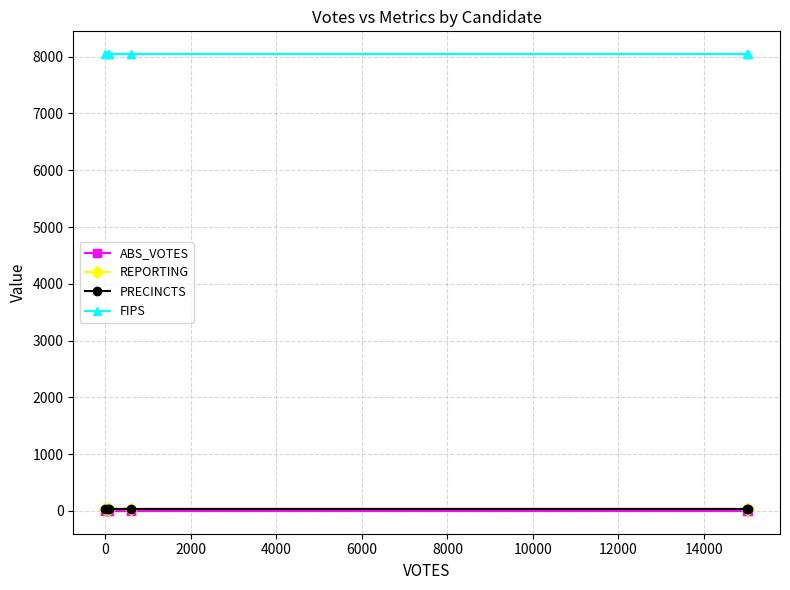

Reading left to right, list all the values displayed in this chart.

ABS_VOTES: 0	0	0	0	0	0
REPORTING: 27	27	27	27	27	27
PRECINCTS: 27	27	27	27	27	27
FIPS: 8045	8045	8045	8045	8045	8045